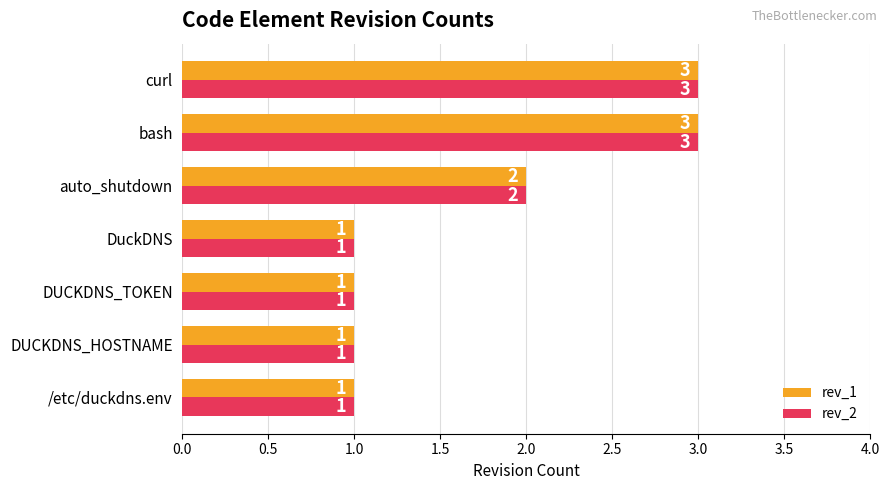

What is the highest value of the rev_1 series?

3